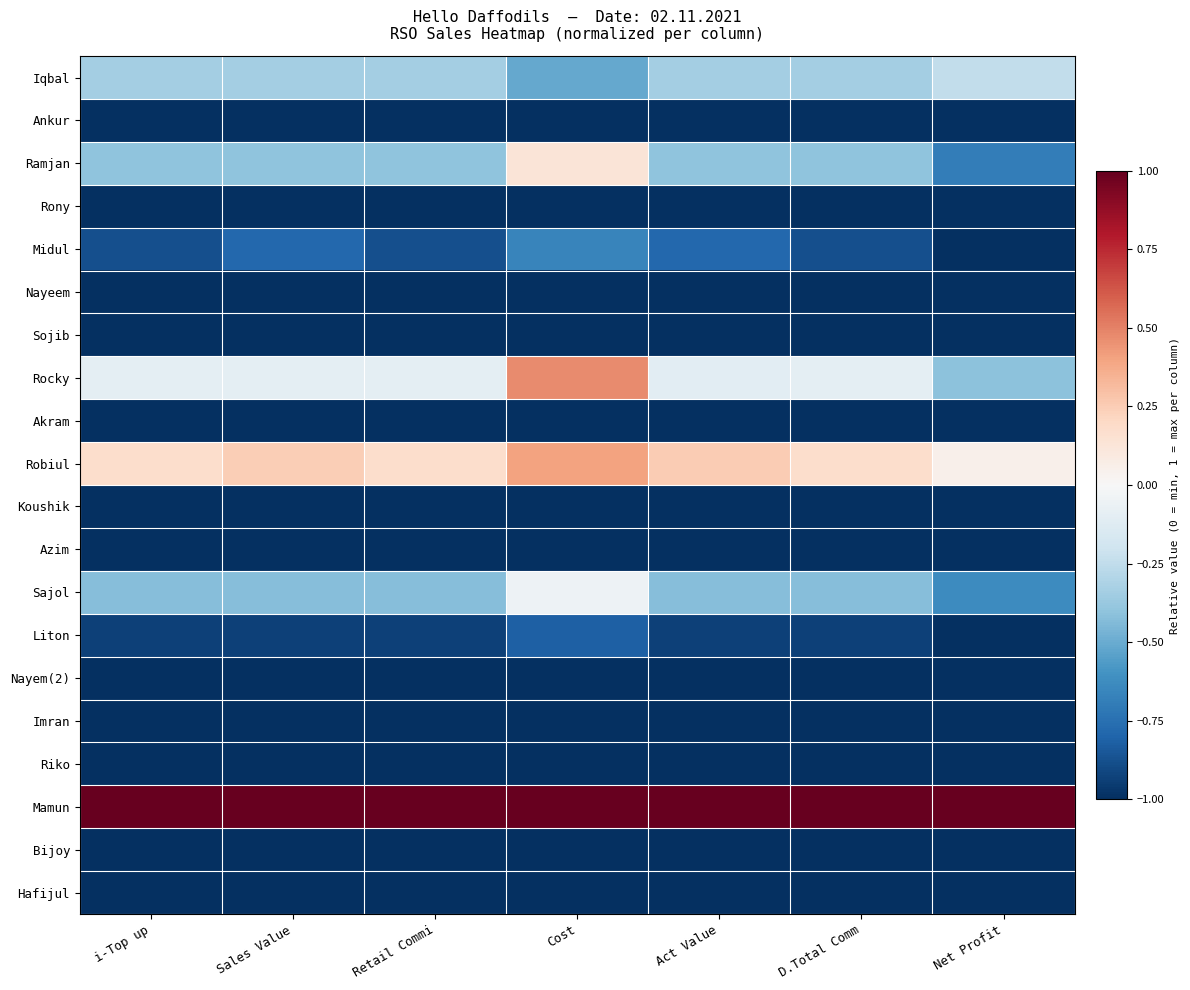

What is the spread (max minus min) of values at Sales Value?

2.0